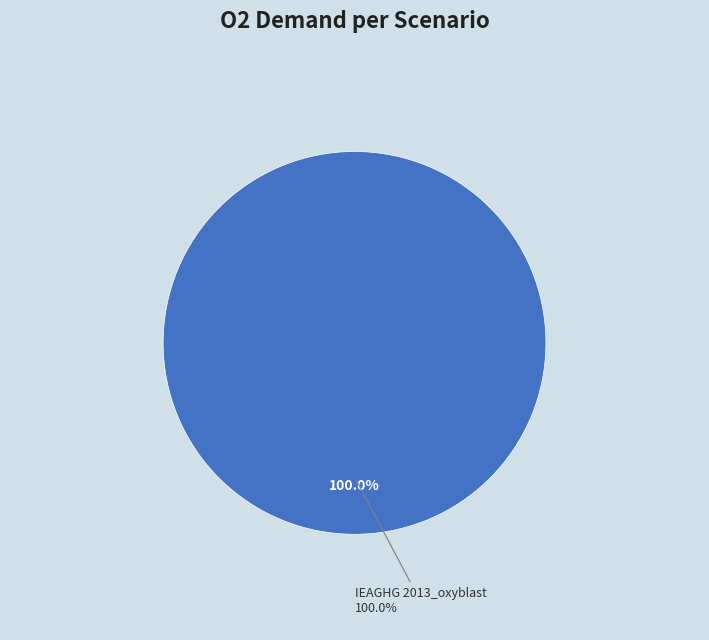

Which slice represents more than half of the pie?

IEAGHG 2013_oxyblast